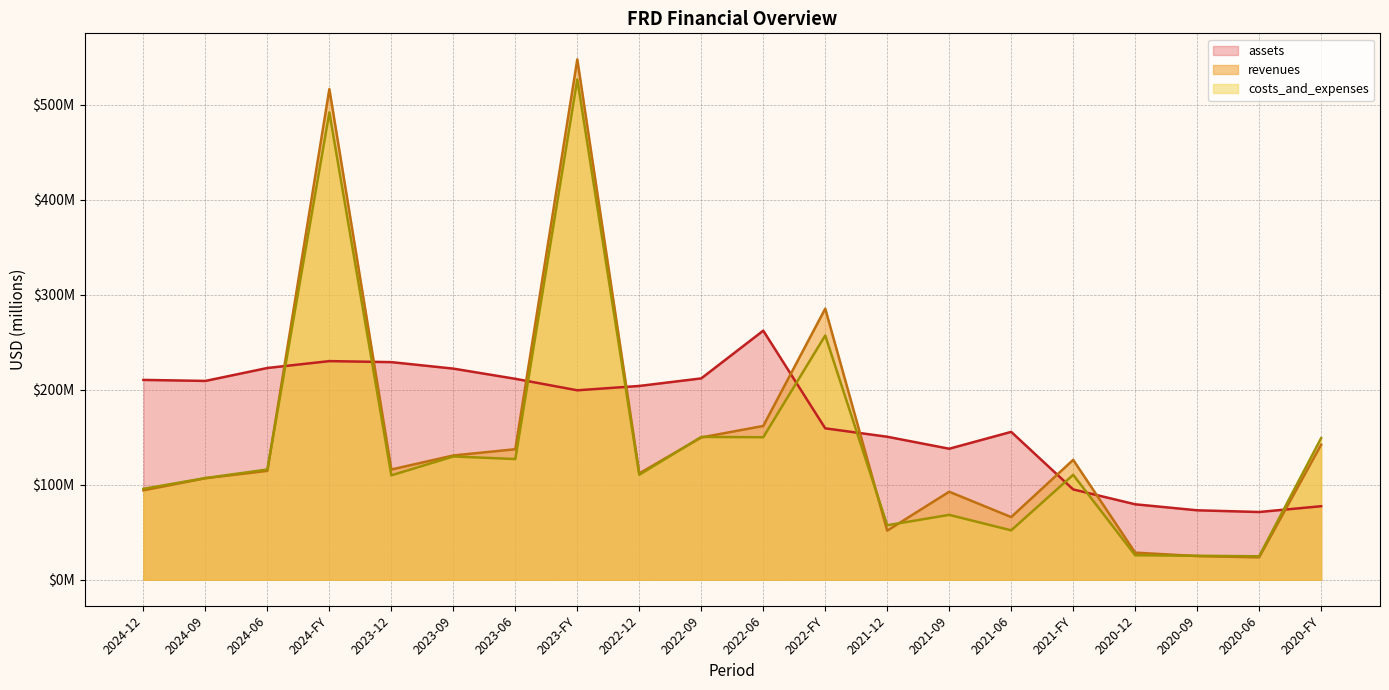

What is the sum of all assets values?

3410.9